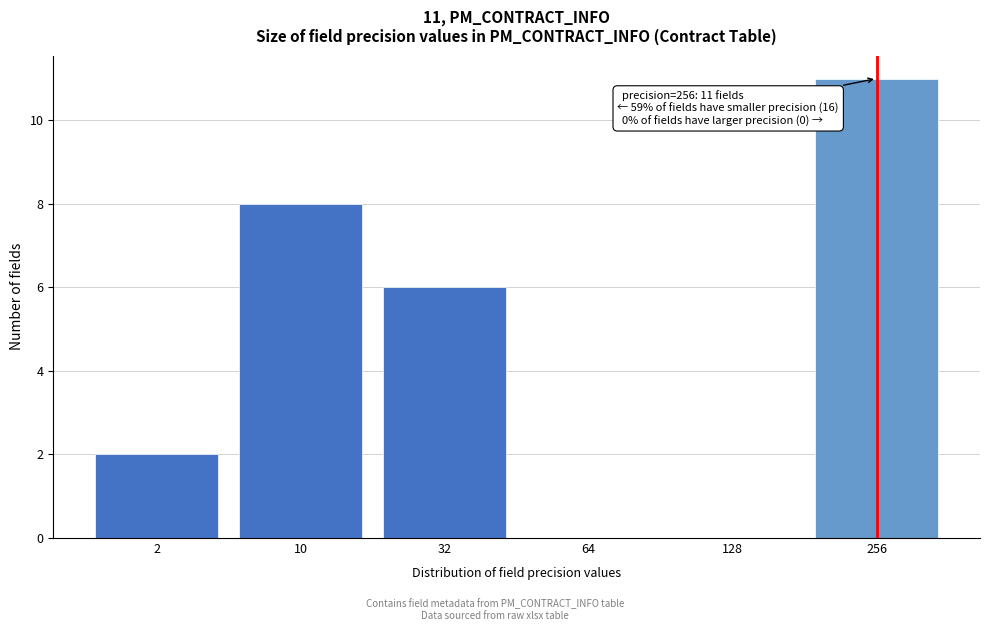

Reading left to right, transcribe all the data shown in this chart.

2=2	10=8	32=6	64=0	128=0	256=11